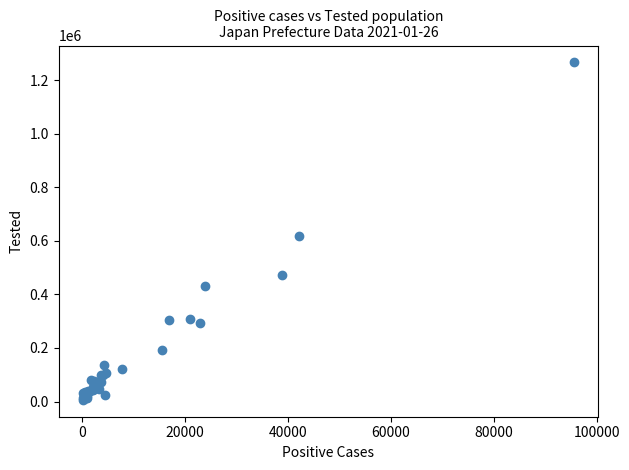

What Y value in the scatter plot is closest to 636409?

617604